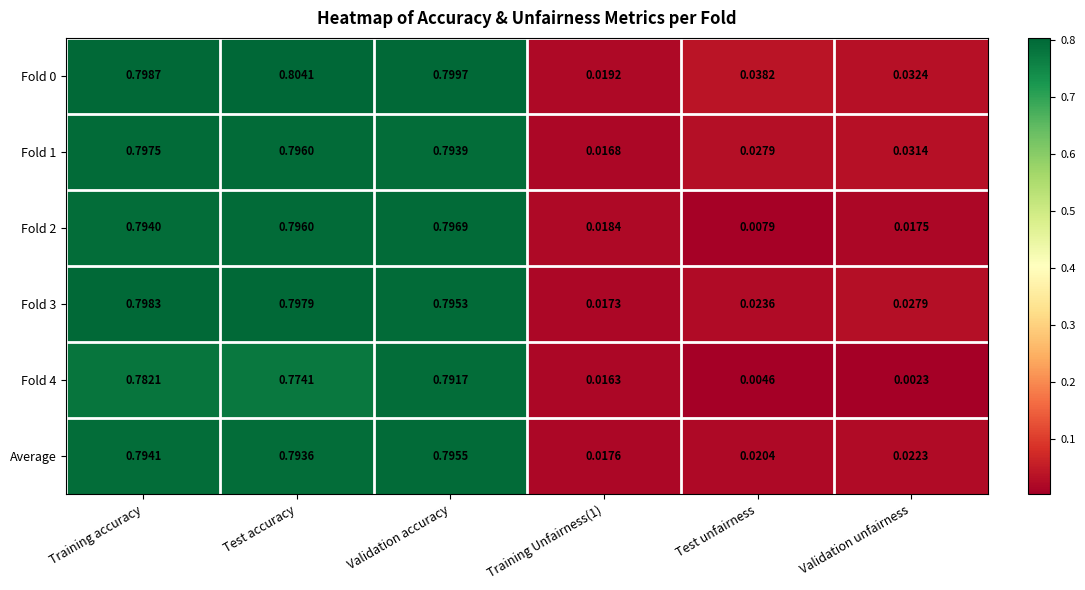

Where is Fold 4 nearest to the value 0?

Validation unfairness